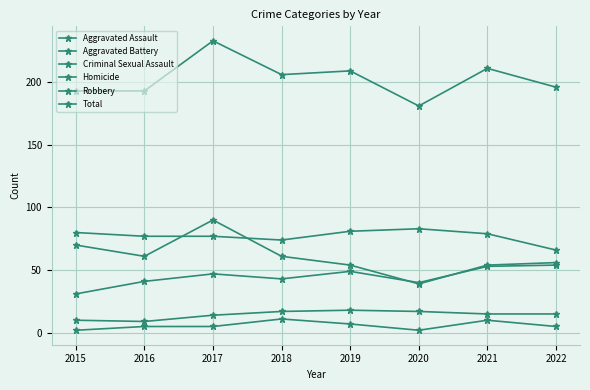

What value does the Aggravated Battery series have at 2016, to the nearest 10?

80